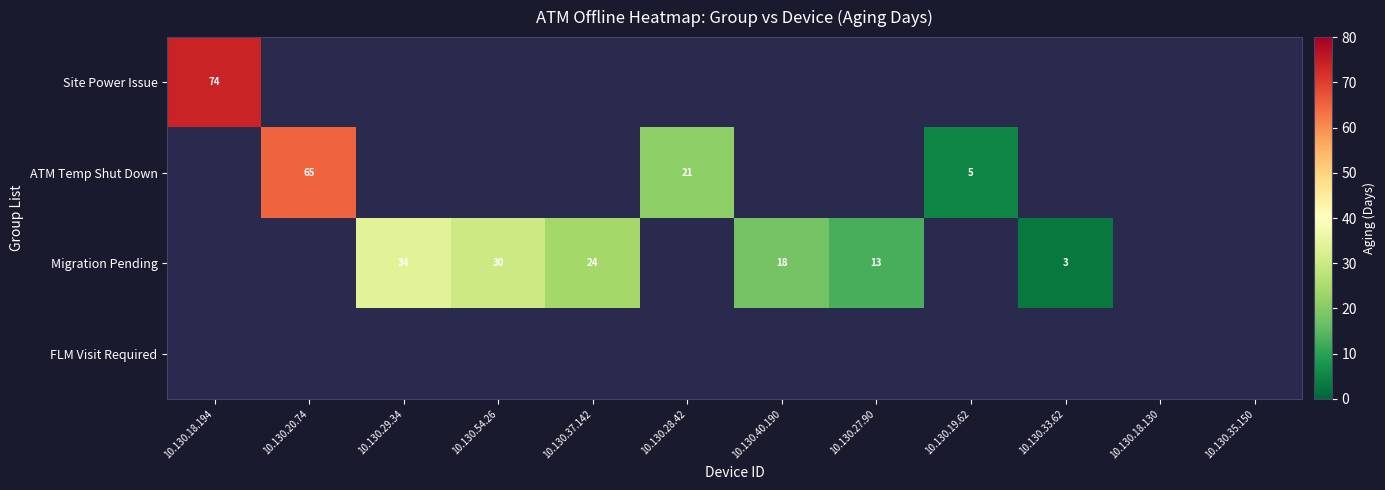

What is the sum of the Migration Pending values at 10.130.37.142 and 10.130.54.26?

54